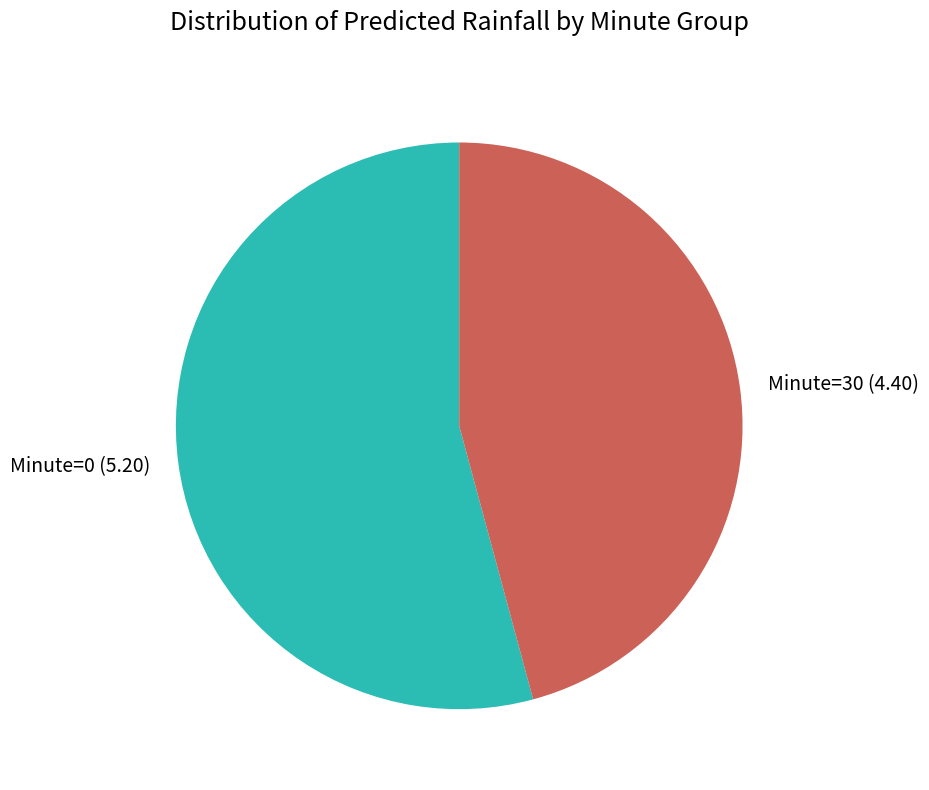

Count the number of slices in the pie.

2